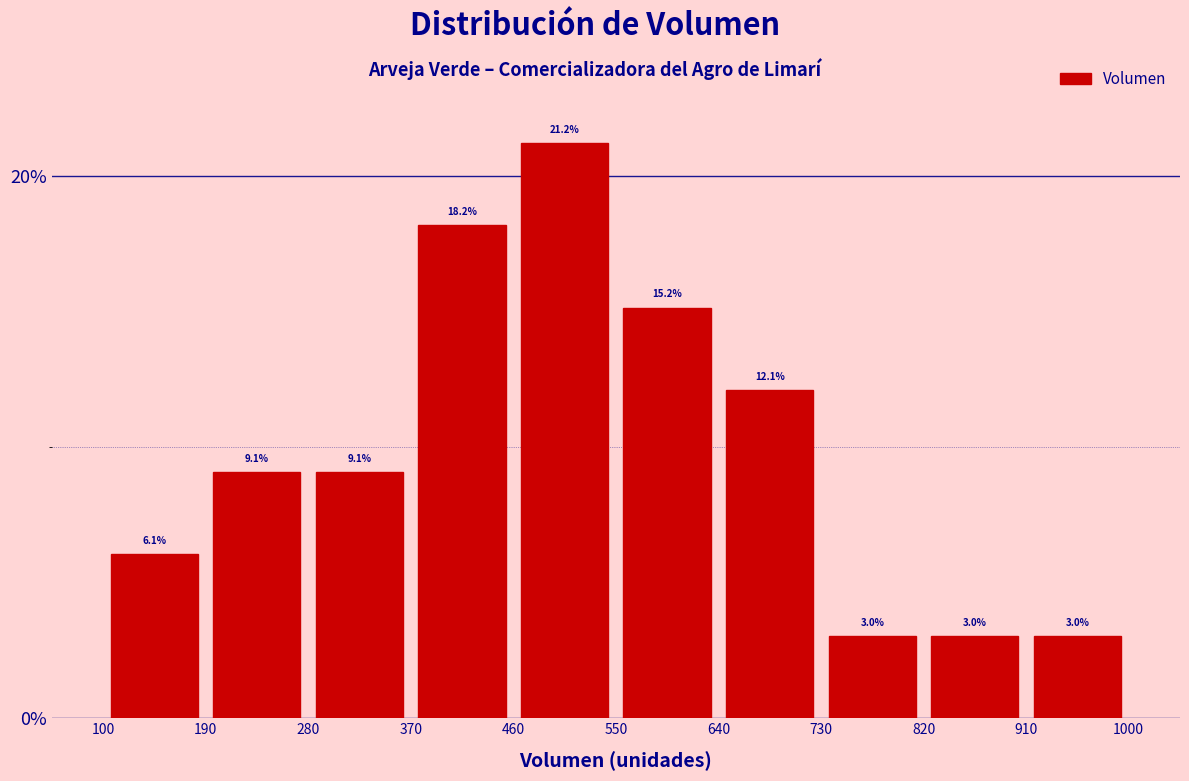

Reading left to right, list every bar in this chart as the range it spans on the x-axis followed by its height.

100 to 190: 6.1
190 to 280: 9.1
280 to 370: 9.1
370 to 460: 18.2
460 to 550: 21.2
550 to 640: 15.2
640 to 730: 12.1
730 to 820: 3.0
820 to 910: 3.0
910 to 1000: 3.0